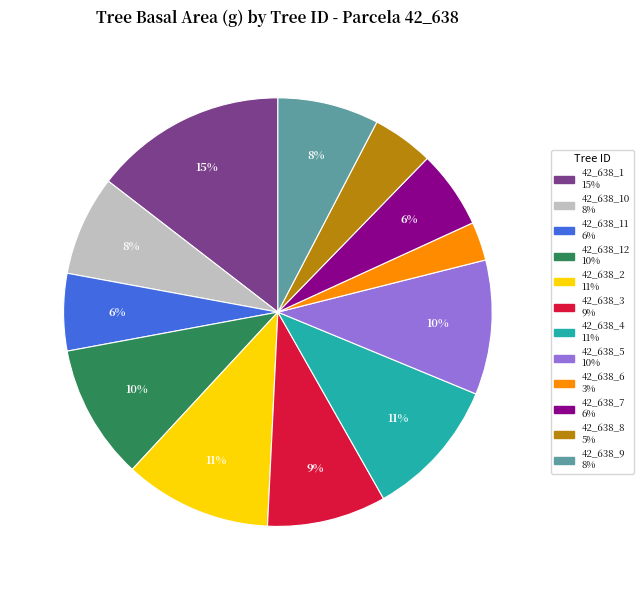

To the nearest percent, what is the difference between the largest and smallest slice percentages?

12%